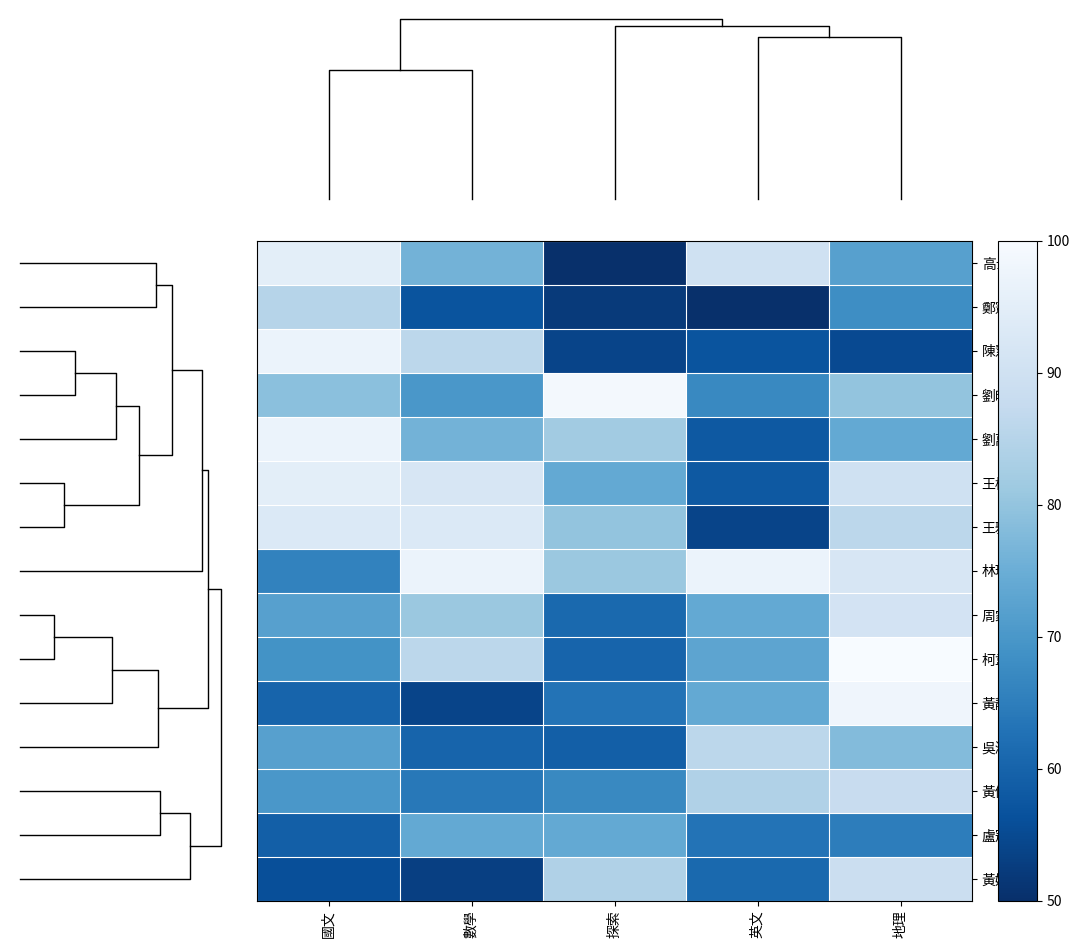

Reading right to left, what are all the values shown in this chart?

高士凱: 地理=72	英文=90	探索=50	數學=76	國文=95
鄭憲定: 地理=68	英文=50	探索=52	數學=57	國文=85
陳慧君: 地理=55	英文=57	探索=54	數學=86	國文=97
劉昀天: 地理=80	英文=67	探索=99	數學=70	國文=79
劉萬季: 地理=74	英文=58	探索=82	數學=76	國文=97
王梅劭: 地理=90	英文=58	探索=74	數學=92	國文=95
王雅慧: 地理=86	英文=54	探索=80	數學=93	國文=93
林珍旺: 地理=92	英文=97	探索=81	數學=97	國文=66
周家銘: 地理=91	英文=74	探索=61	數學=81	國文=72
柯韋成: 地理=100	英文=73	探索=60	數學=86	國文=69
黃靜怡: 地理=98	英文=74	探索=63	數學=54	國文=60
吳淑惠: 地理=78	英文=86	探索=59	數學=60	國文=72
黃佩芬: 地理=88	英文=84	探索=67	數學=64	國文=70
盧冠發: 地理=65	英文=63	探索=74	數學=74	國文=59
黃婷婷: 地理=89	英文=61	探索=84	數學=53	國文=56